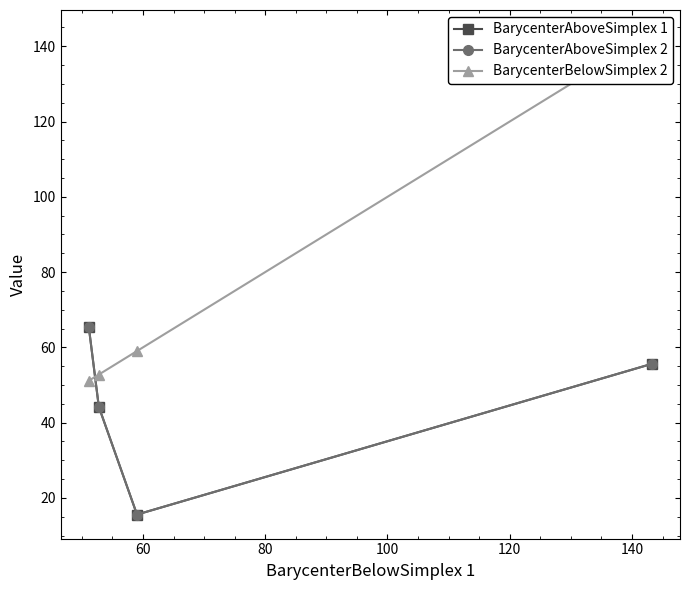

What is the sum of all BarycenterBelowSimplex 2 values?

306.2